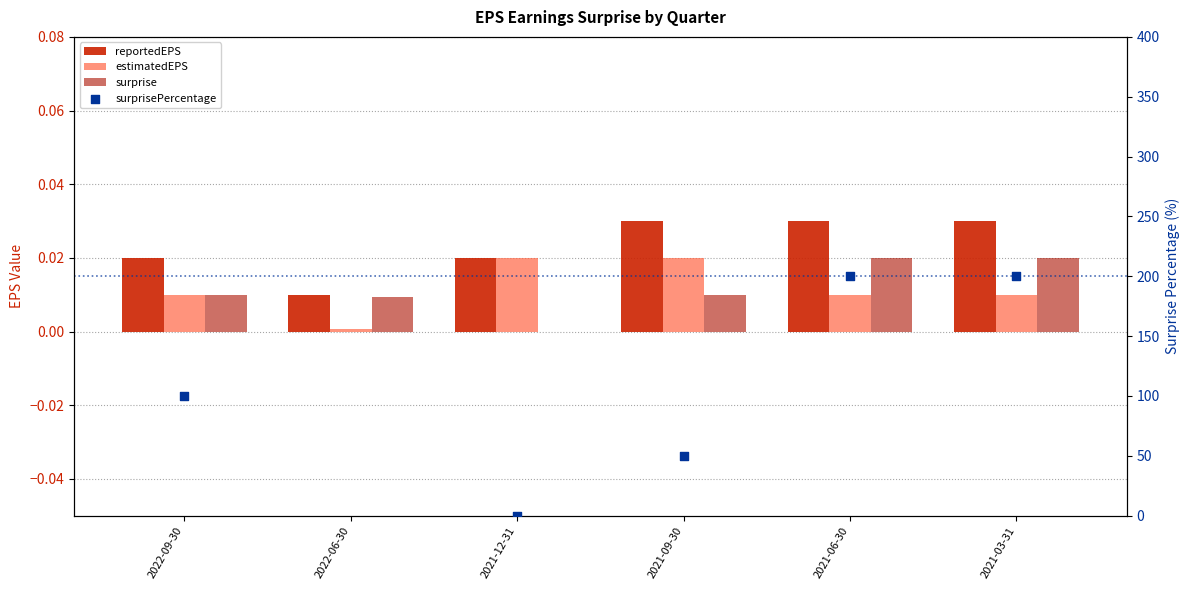

Is the value of reportedEPS at 2021-09-30 greater than the value of estimatedEPS at 2021-09-30?

Yes